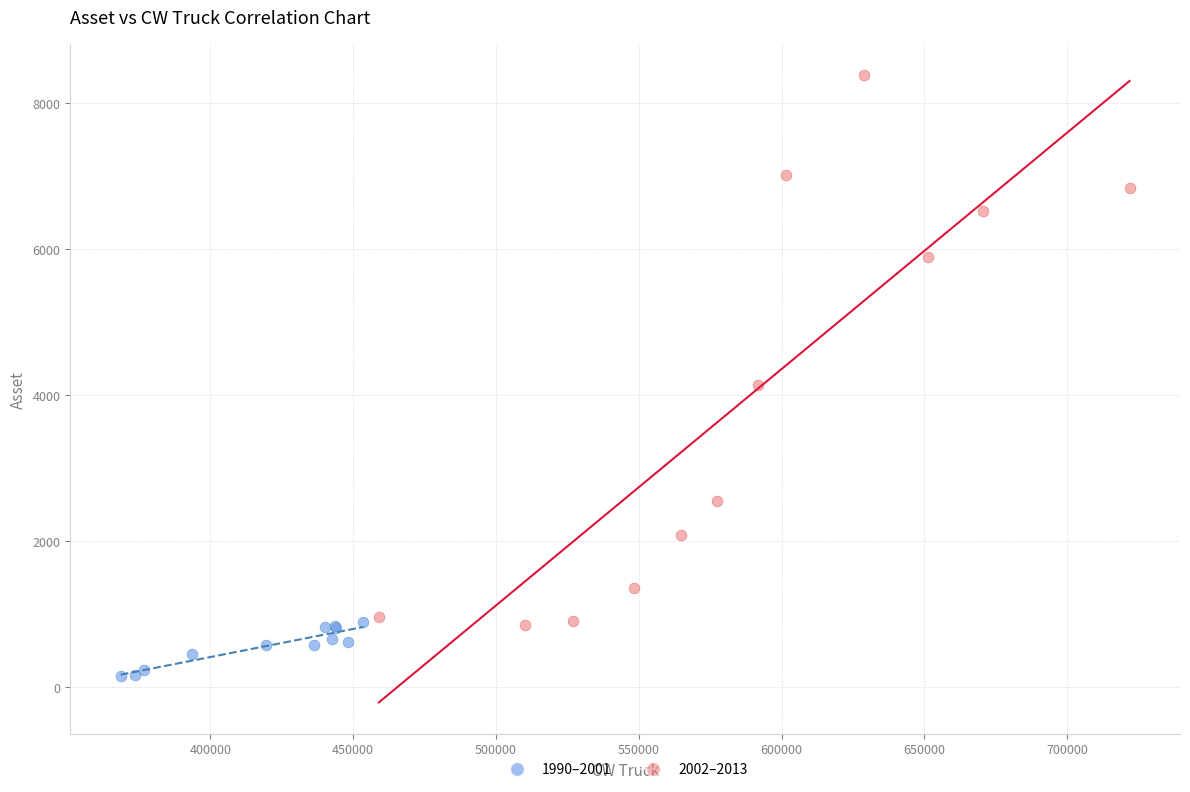

Which series contains the highest Y value?

2002–2013